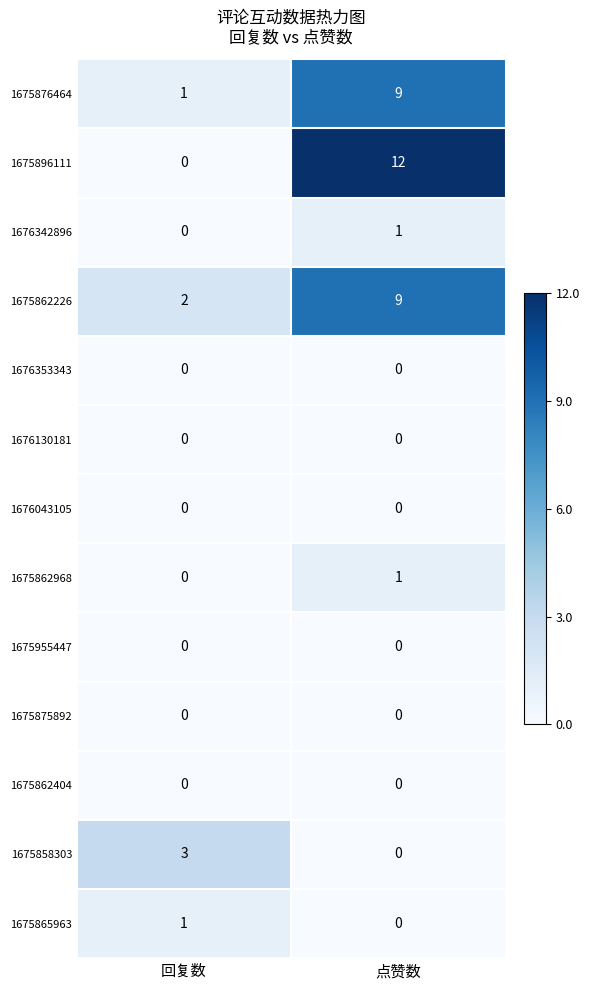

Which series has the largest total across all categories?

1675896111